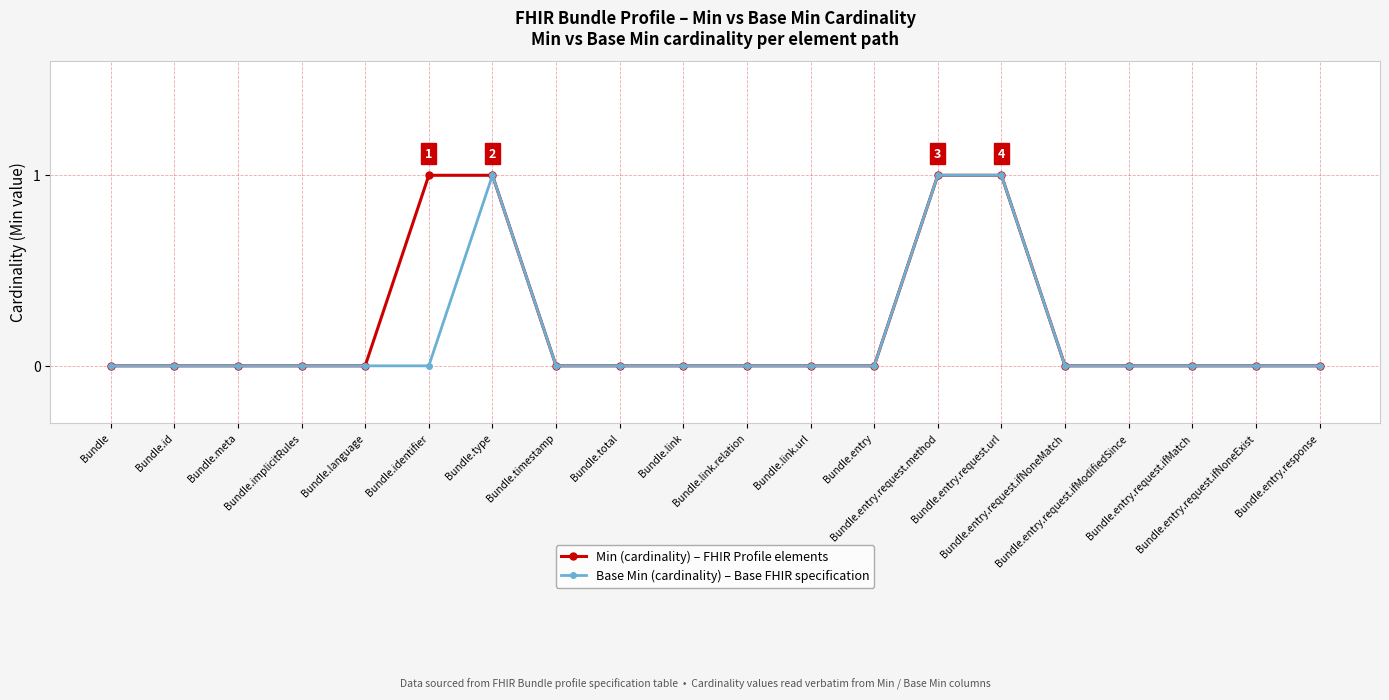

Reading left to right, extract all data points from this chart.

Min (cardinality) – FHIR Profile elements: Bundle=0	Bundle.id=0	Bundle.meta=0	Bundle.implicitRules=0	Bundle.language=0	Bundle.identifier=1	Bundle.type=1	Bundle.timestamp=0	Bundle.total=0	Bundle.link=0	Bundle.link.relation=0	Bundle.link.url=0	Bundle.entry=0	Bundle.entry.request.method=1	Bundle.entry.request.url=1	Bundle.entry.request.ifNoneMatch=0	Bundle.entry.request.ifModifiedSince=0	Bundle.entry.request.ifMatch=0	Bundle.entry.request.ifNoneExist=0	Bundle.entry.response=0
Base Min (cardinality) – Base FHIR specification: Bundle=0	Bundle.id=0	Bundle.meta=0	Bundle.implicitRules=0	Bundle.language=0	Bundle.identifier=0	Bundle.type=1	Bundle.timestamp=0	Bundle.total=0	Bundle.link=0	Bundle.link.relation=0	Bundle.link.url=0	Bundle.entry=0	Bundle.entry.request.method=1	Bundle.entry.request.url=1	Bundle.entry.request.ifNoneMatch=0	Bundle.entry.request.ifModifiedSince=0	Bundle.entry.request.ifMatch=0	Bundle.entry.request.ifNoneExist=0	Bundle.entry.response=0